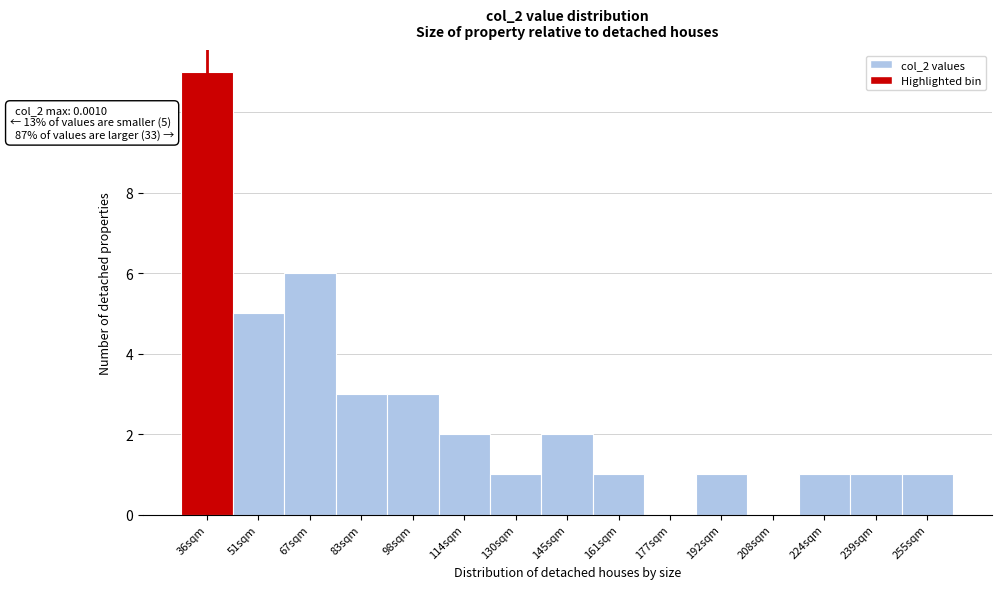

Reading left to right, what are all the values shown in this chart?

36sqm=11	51sqm=5	67sqm=6	83sqm=3	98sqm=3	114sqm=2	130sqm=1	145sqm=2	161sqm=1	177sqm=0	192sqm=1	208sqm=0	224sqm=1	239sqm=1	255sqm=1